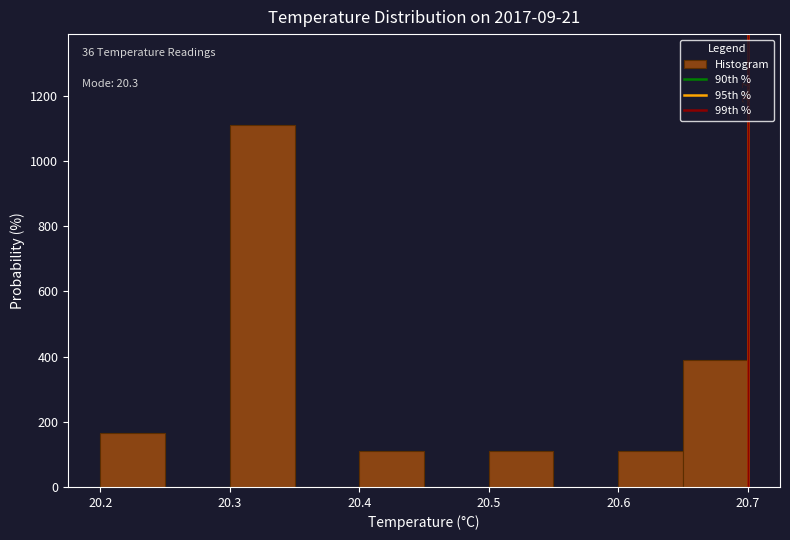

Which range on the x-axis has the tallest bar?

20.30 to 20.35